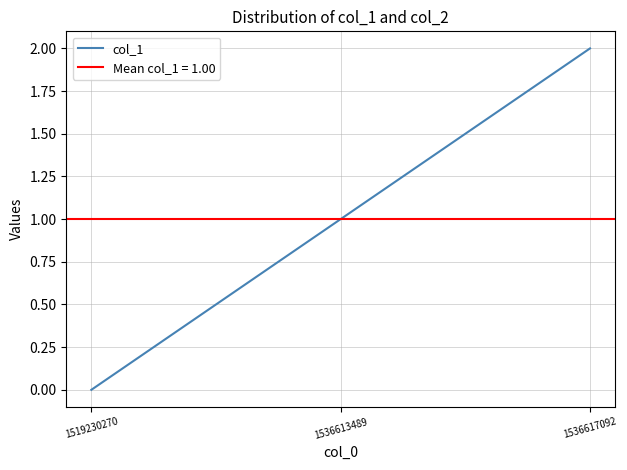

What is the average value?

1